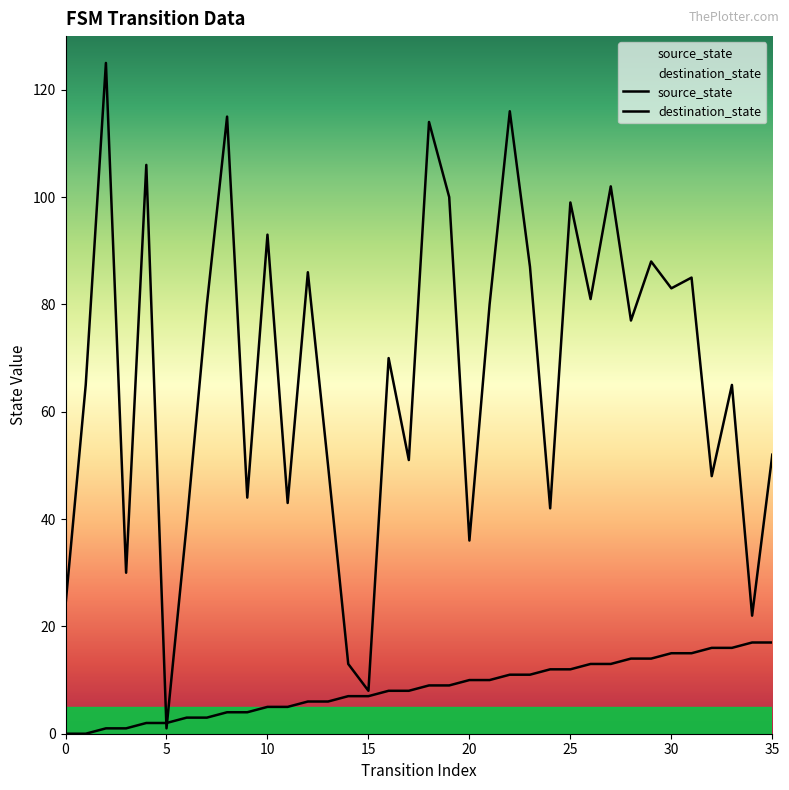

Reading left to right, list all the values displayed in this chart.

source_state: 0=0	1=0	2=1	3=1	4=2	5=2	6=3	7=3	8=4	9=4	10=5	11=5	12=6	13=6	14=7	15=7	16=8	17=8	18=9	19=9	20=10	21=10	22=11	23=11	24=12	25=12	26=13	27=13	28=14	29=14	30=15	31=15	32=16	33=16	34=17	35=17
destination_state: 0=24	1=65	2=125	3=30	4=106	5=1	6=39	7=80	8=115	9=44	10=93	11=43	12=86	13=50	14=13	15=8	16=70	17=51	18=114	19=100	20=36	21=80	22=116	23=87	24=42	25=99	26=81	27=102	28=77	29=88	30=83	31=85	32=48	33=65	34=22	35=52